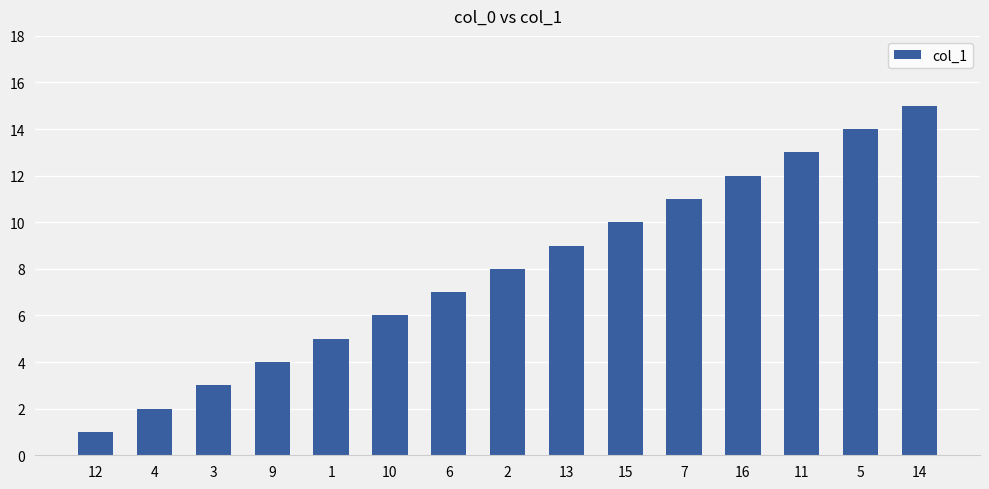

Reading left to right, transcribe all the data shown in this chart.

12=1	4=2	3=3	9=4	1=5	10=6	6=7	2=8	13=9	15=10	7=11	16=12	11=13	5=14	14=15